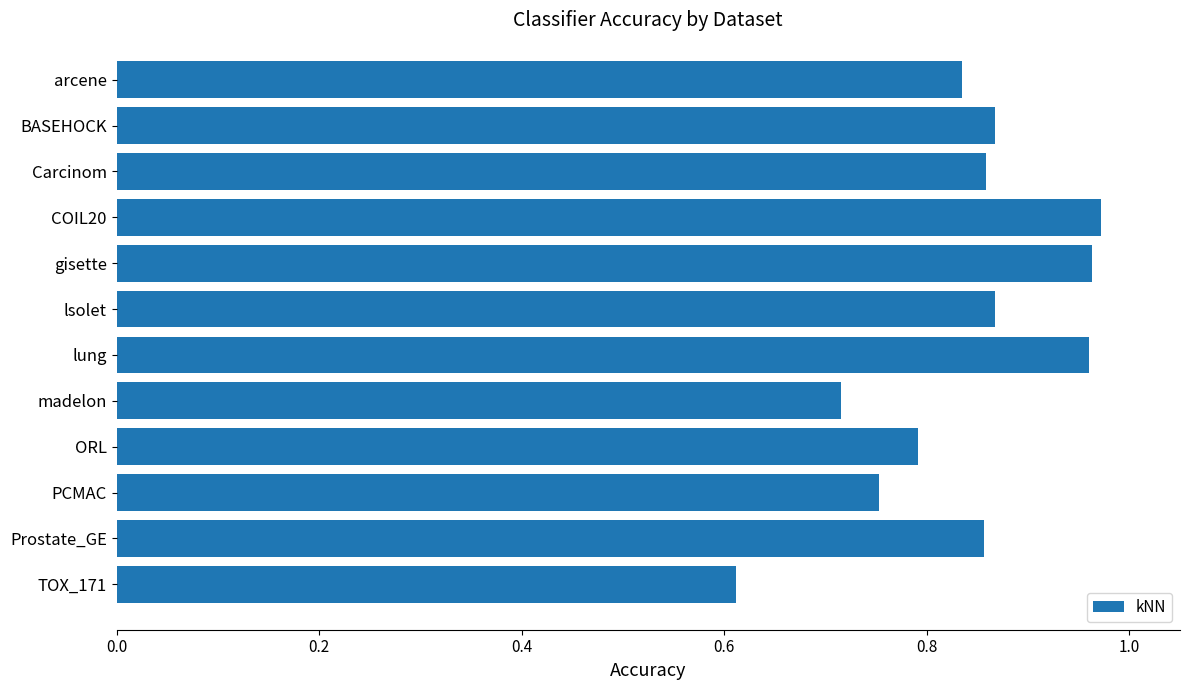

What is the label of the 9th bar from the bottom?

COIL20